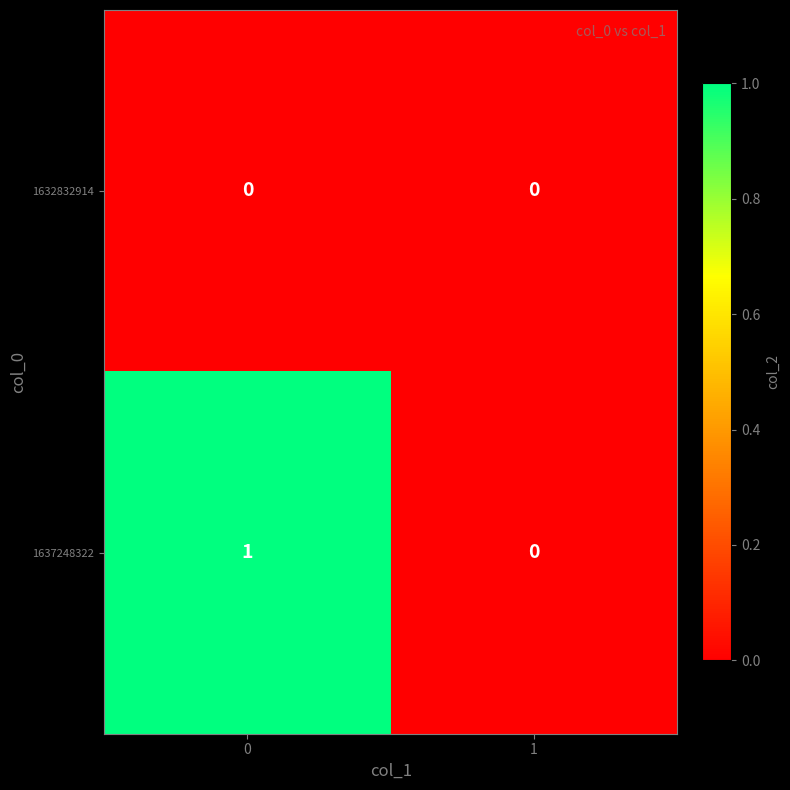

Which series changed the most between 0 and 1?

1637248322